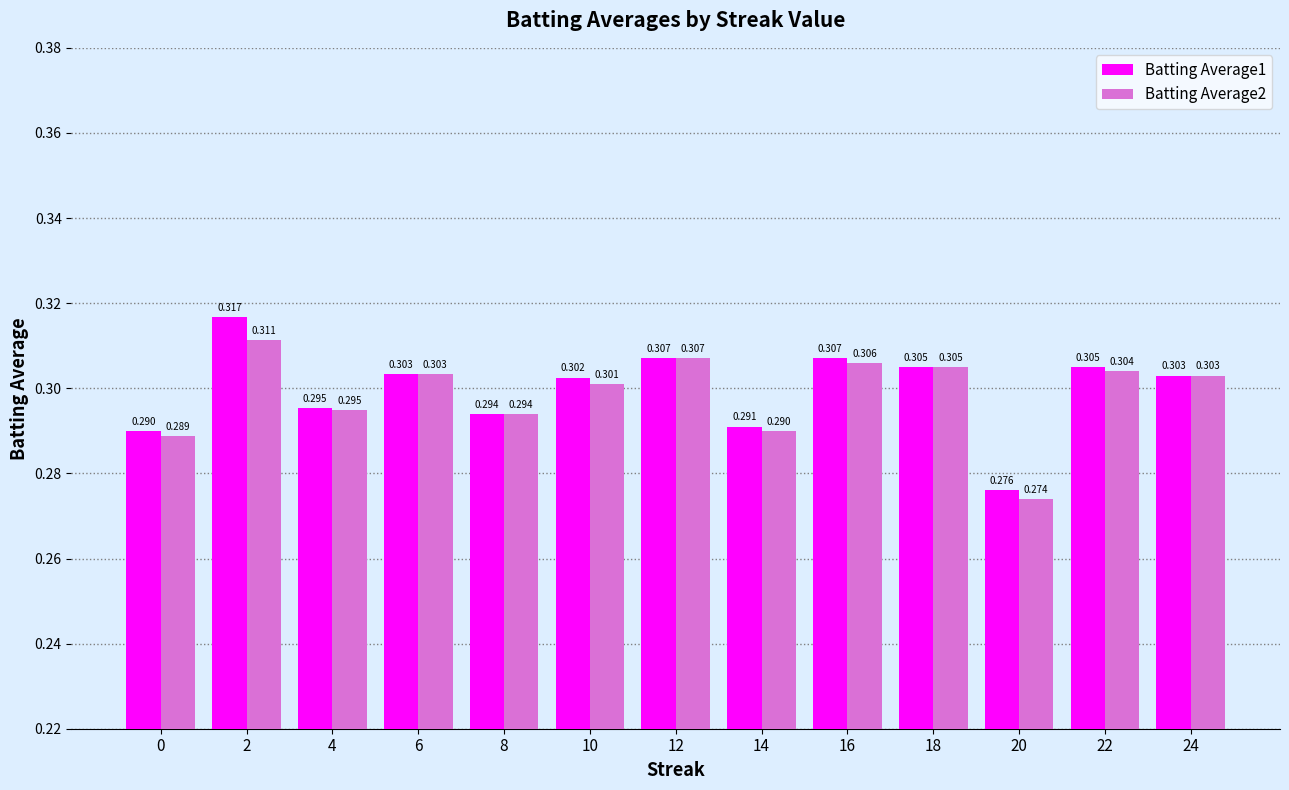

How many Batting Average2 values are between 0 and 1?

13